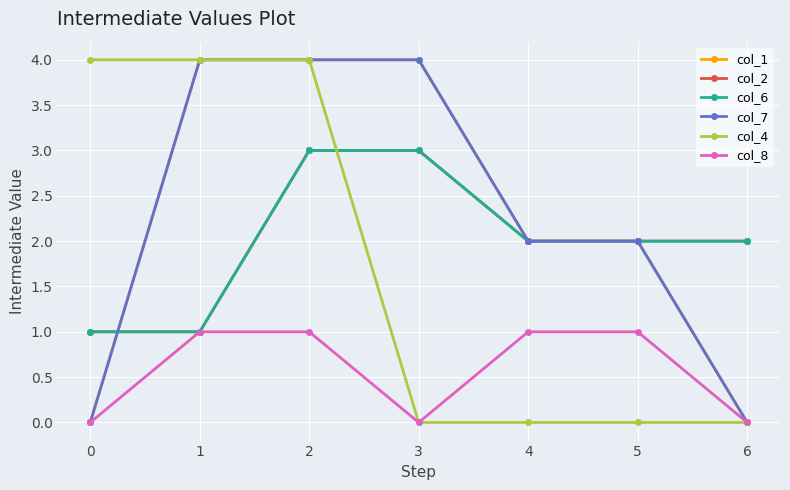

Does the chart have visible grid lines?

Yes